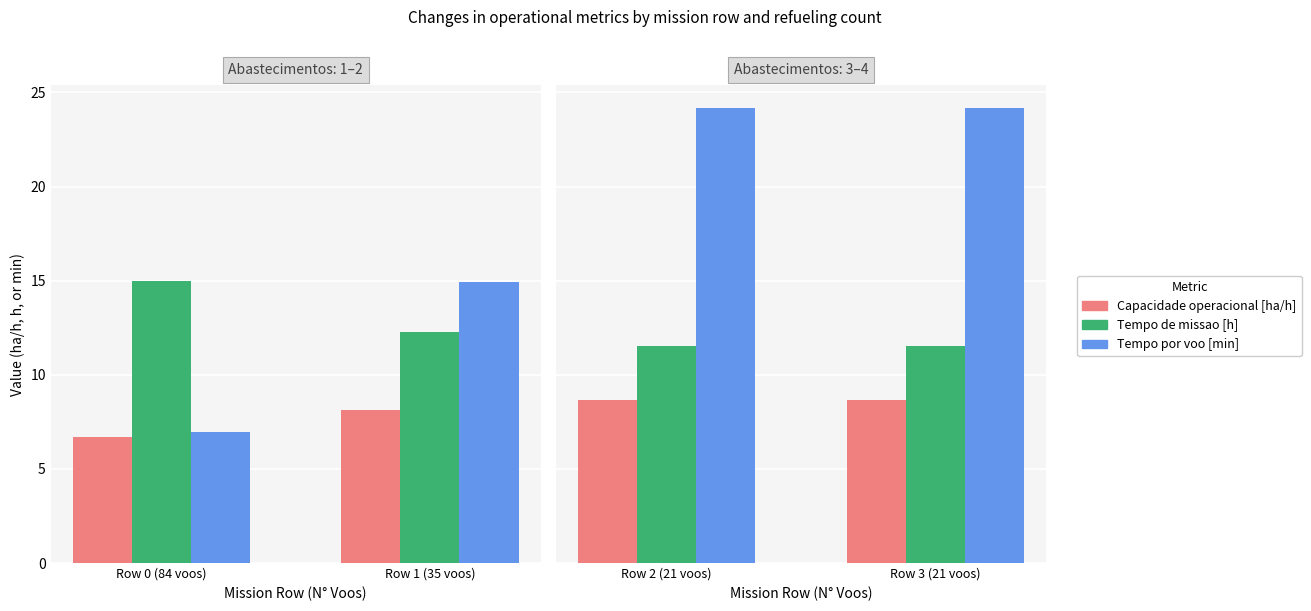

The value of Tempo de missao [h] at Row 2 (21 voos) is 19.3. True or false?

False